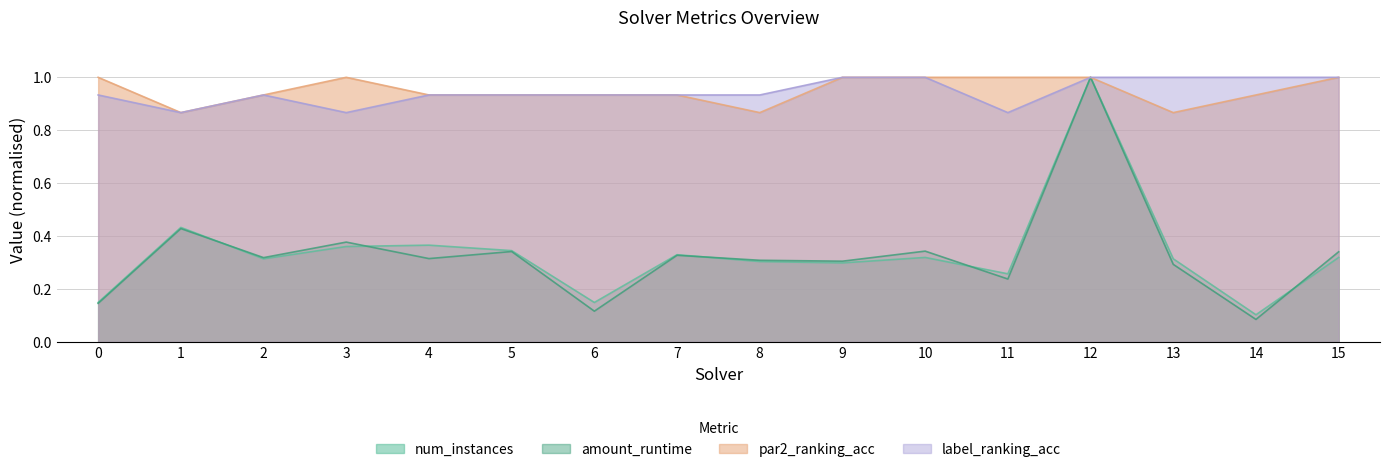

What is the sum of the num_instances values at 8 and 11?

0.6